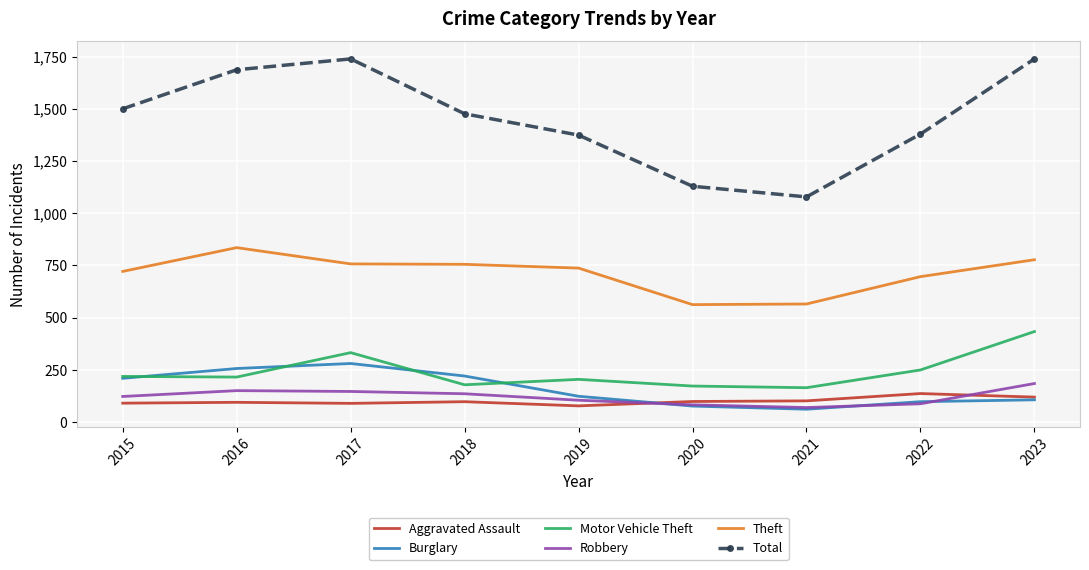

Is the value of Total at 2022 greater than the value of Aggravated Assault at 2015?

Yes